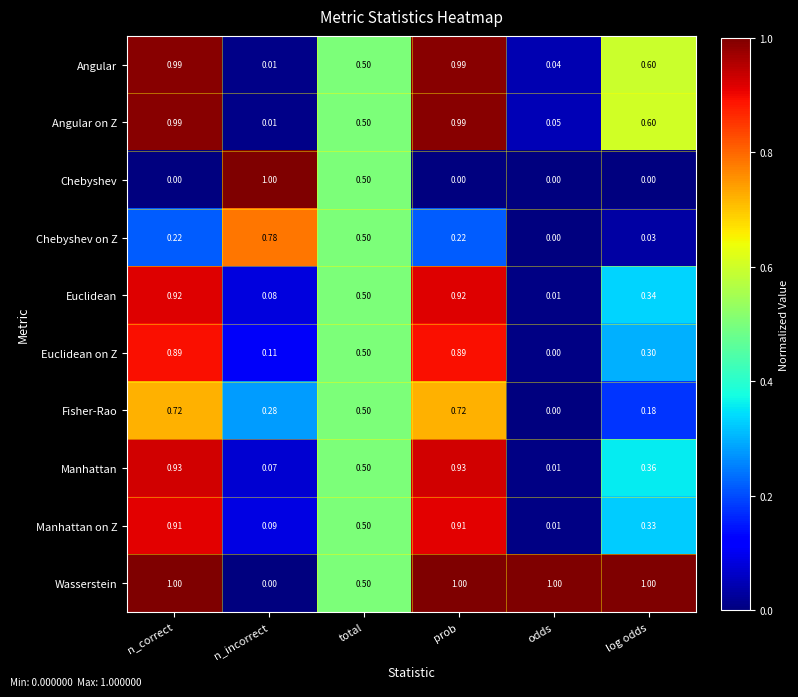

Which series has the largest total across all categories?

Wasserstein